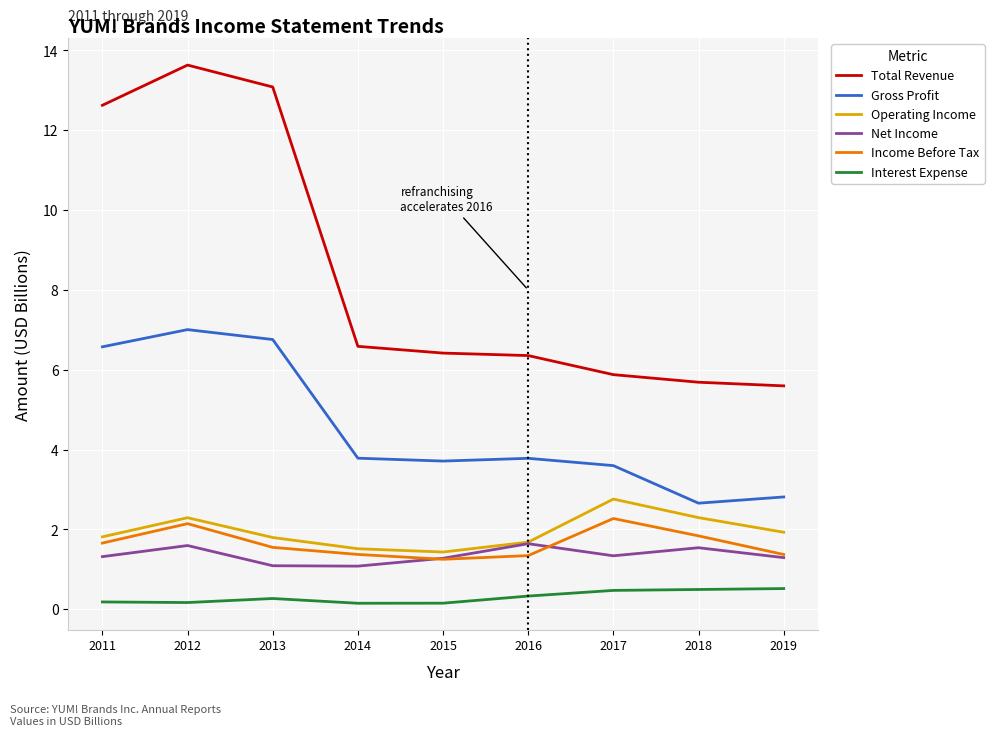

What is the total value across all series at 2018?

14.5